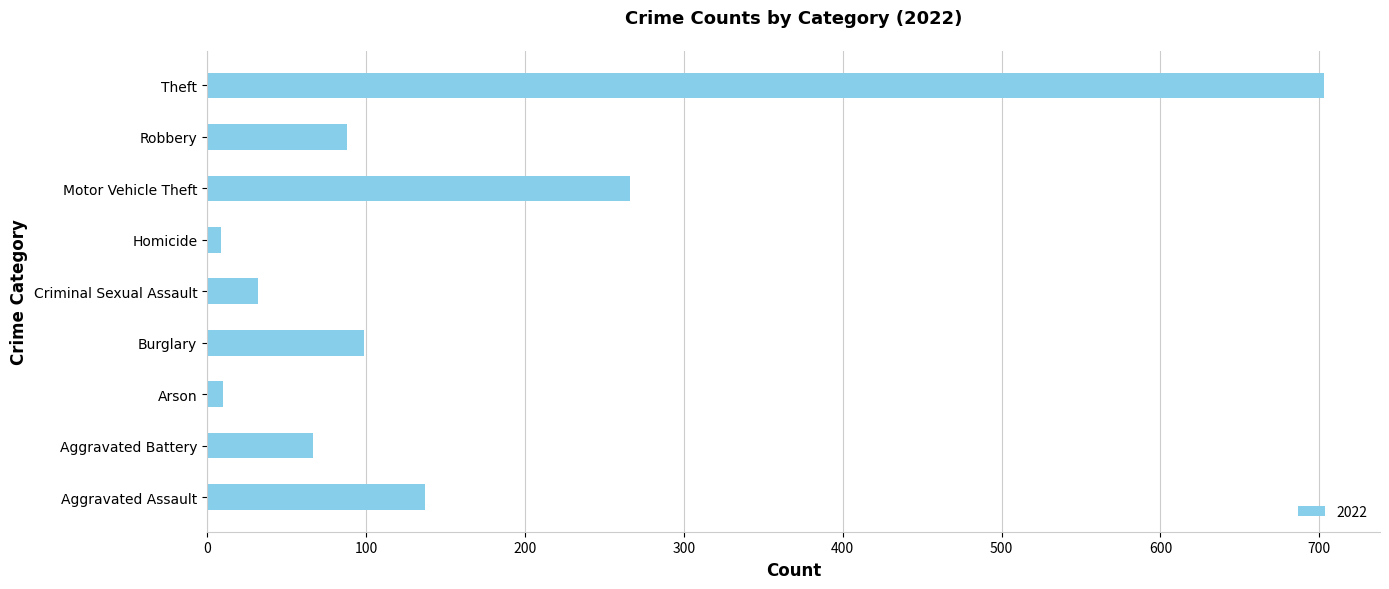

True or false: the data shows 67 at Aggravated Battery.

True